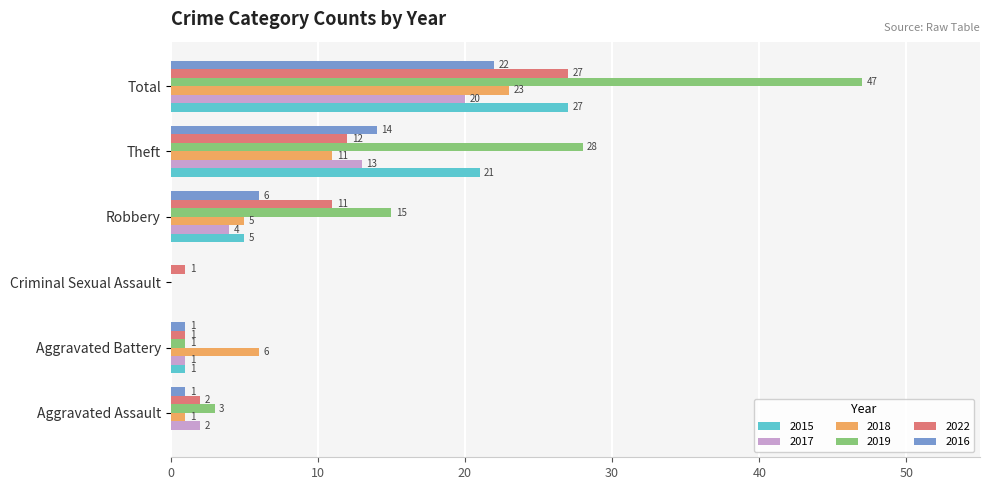

At which label does 2018 reach its peak?

Total